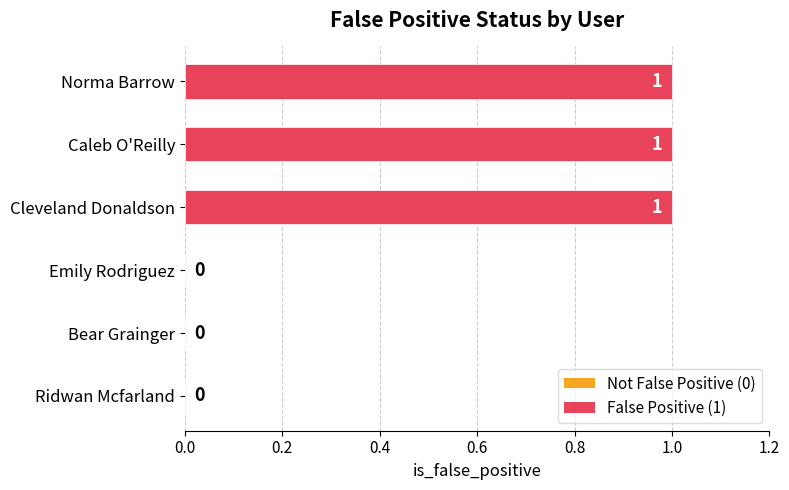

What is the greatest value displayed?

1